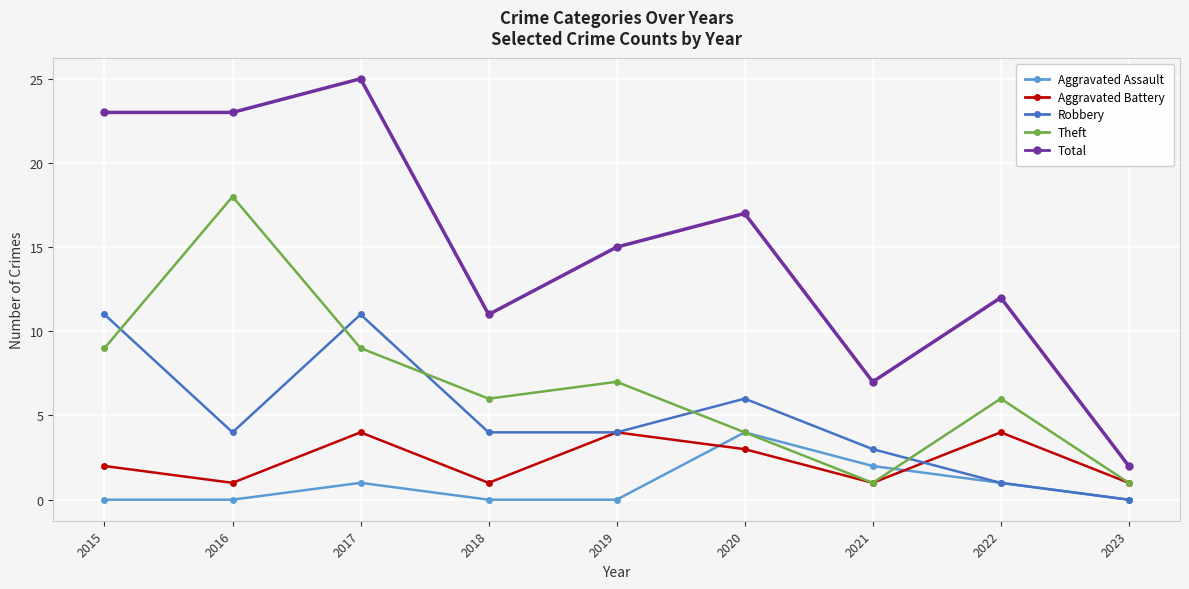

What is the difference between the Theft values at 2016 and 2022?

12